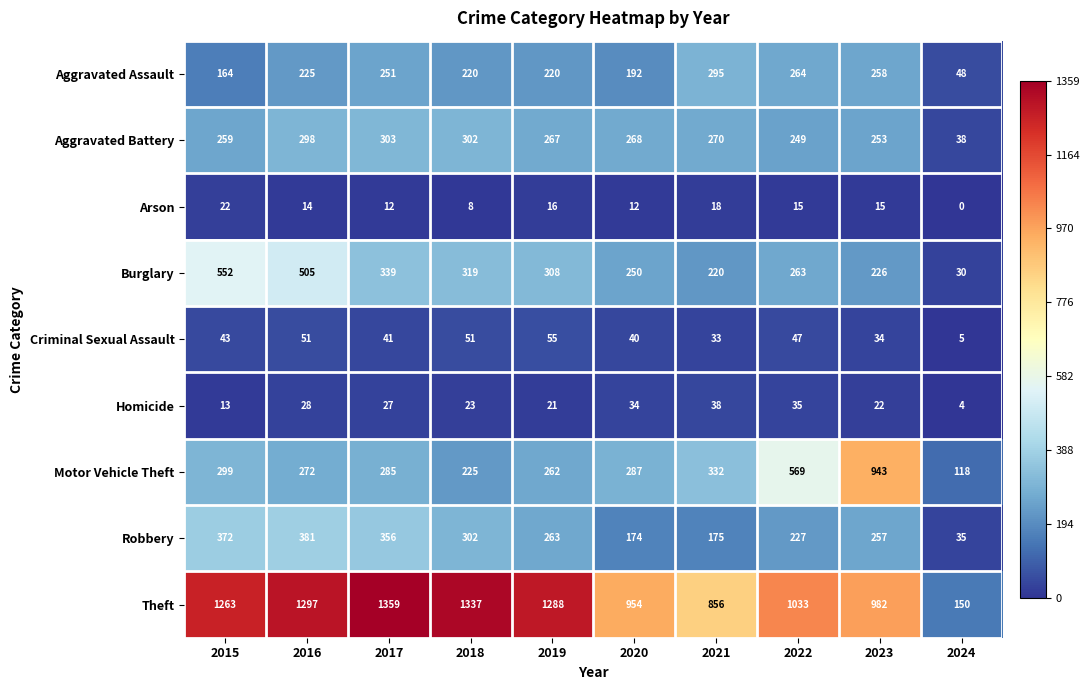

The value of Robbery at 2016 is 381. True or false?

True